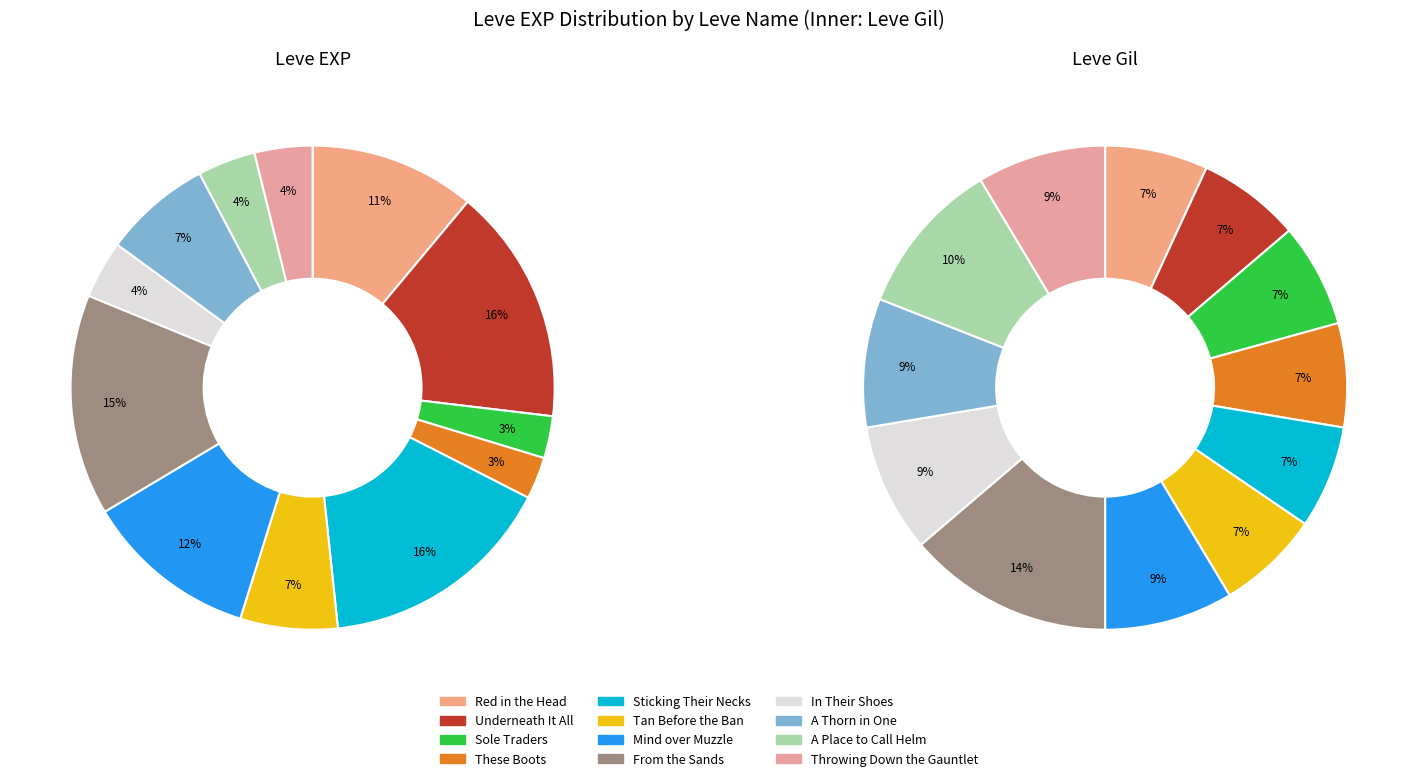

Which category has the biggest portion of the pie?

Underneath It All